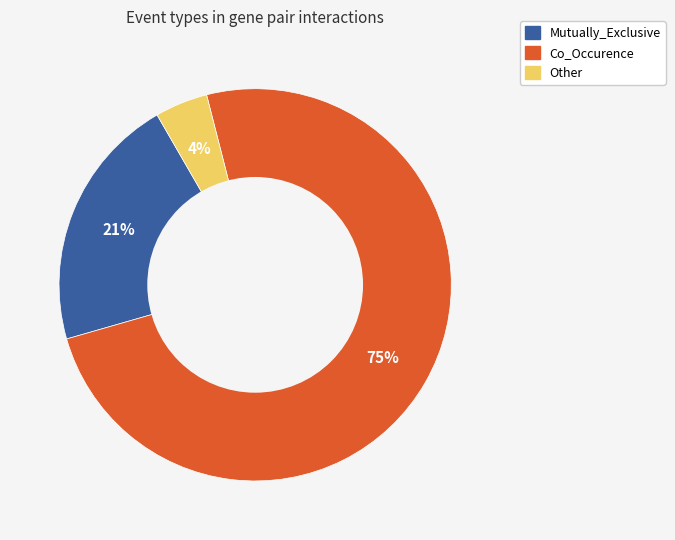

To the nearest percent, what percentage of the pie is Co_Occurence?

75%